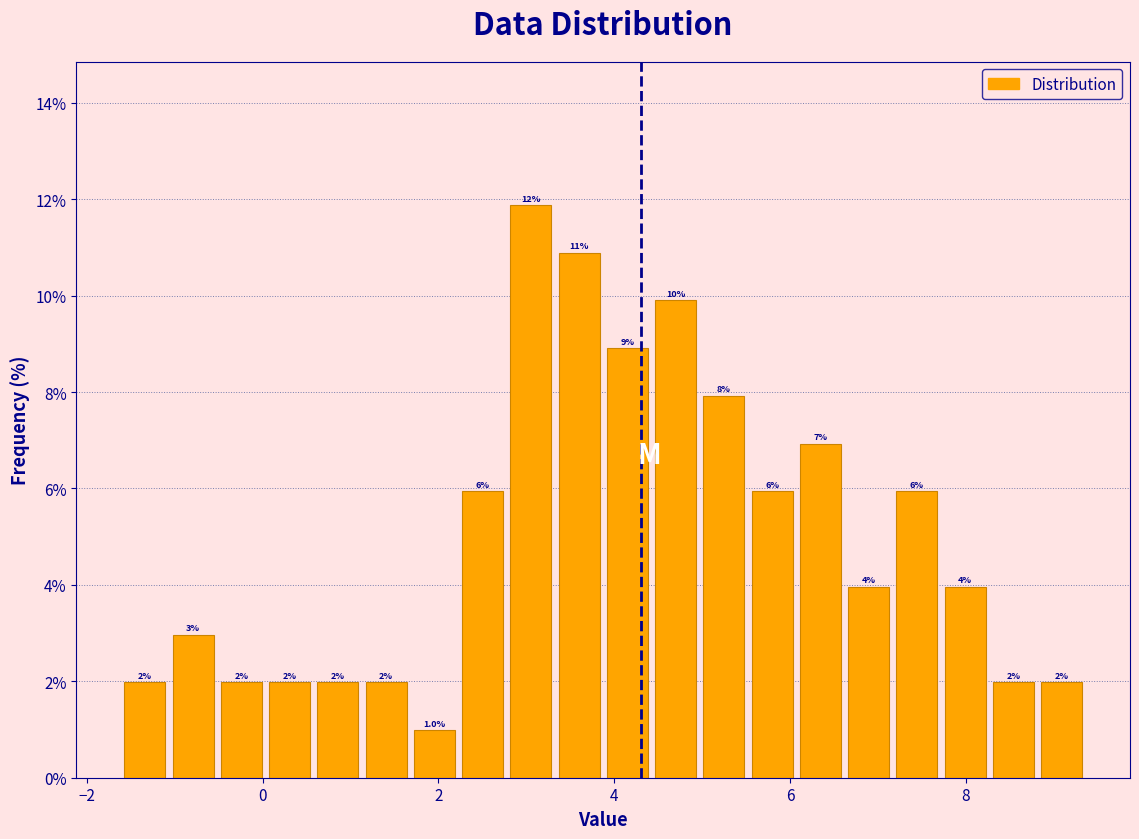

Around what value on the x-axis is the tallest bar? Give the approximate position of its centre, as read against the axis.

3.0